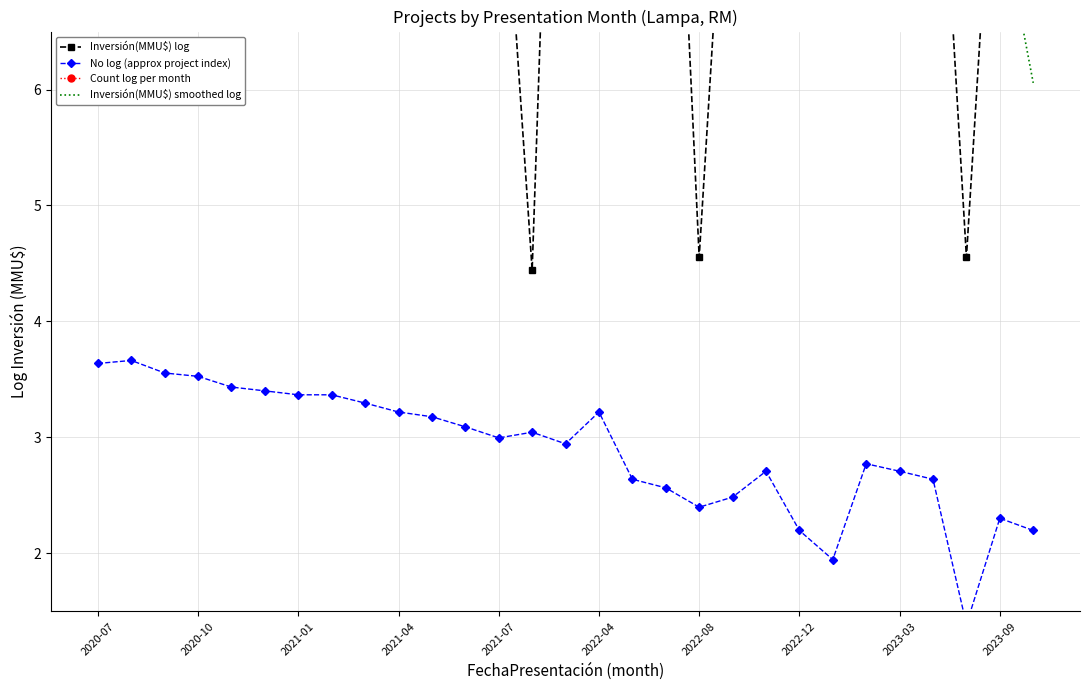

How many interior local valleys does the Count log per month series have?

6